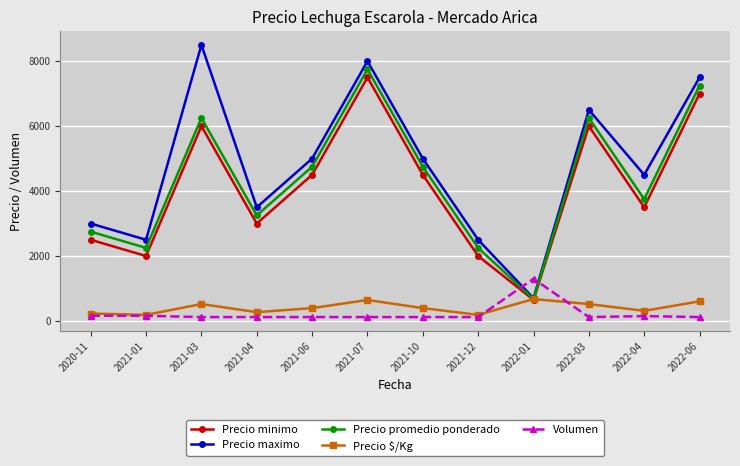

Which category has the highest value across all series?

2021-03